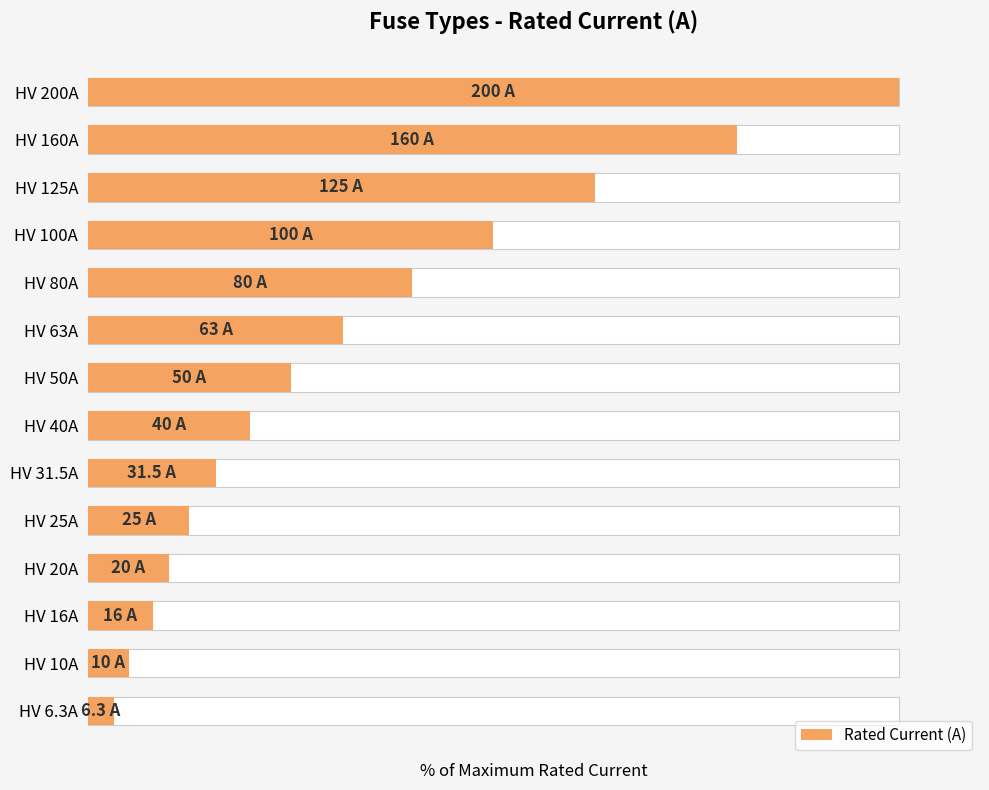

Approximately how many times larger is the value at 13 compared to 2?

12.5